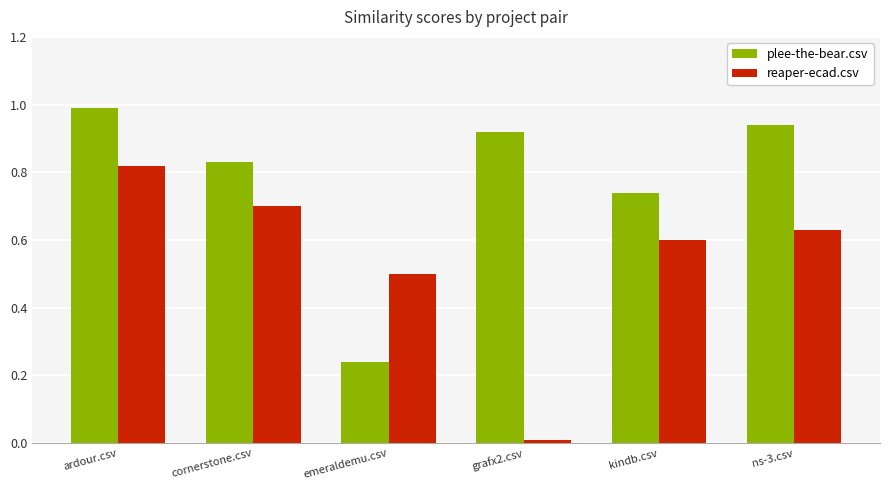

What is the maximum value shown in the chart?

1.0